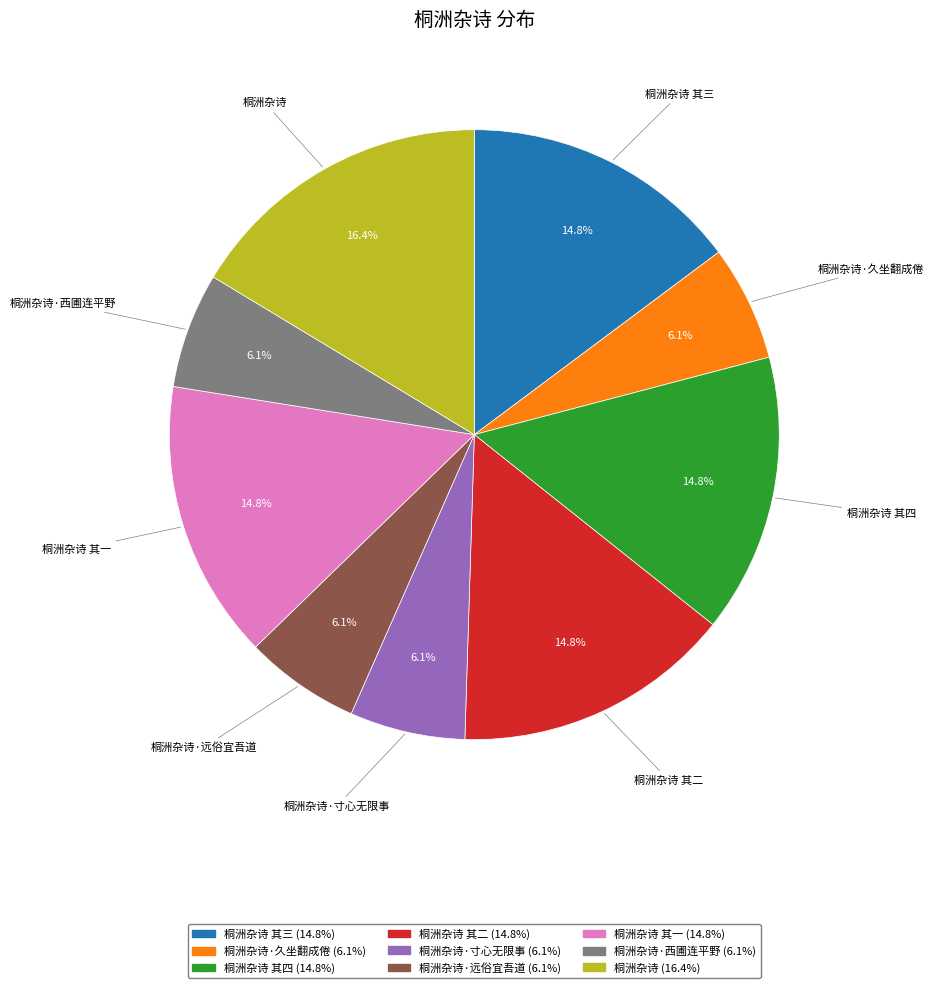

Is there any slice that represents more than half of the pie?

No